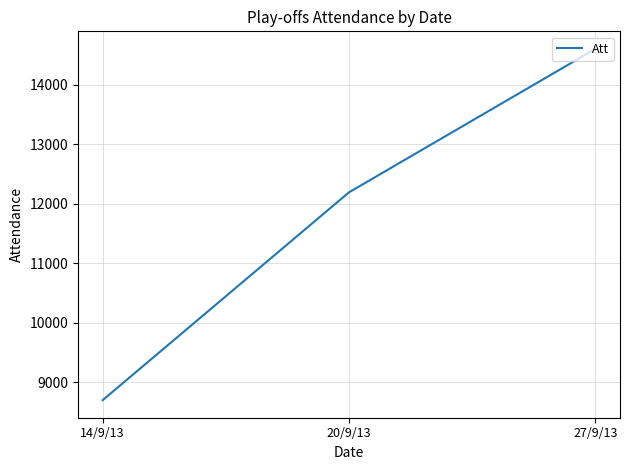

Where is the data nearest to the value 11647?

20/9/13